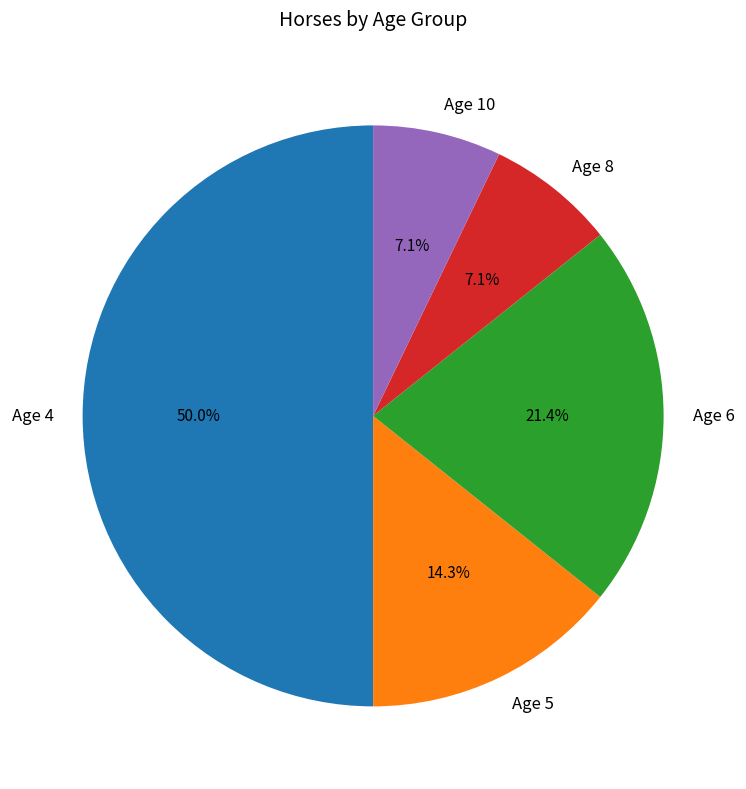

How many segments does this pie chart have?

5